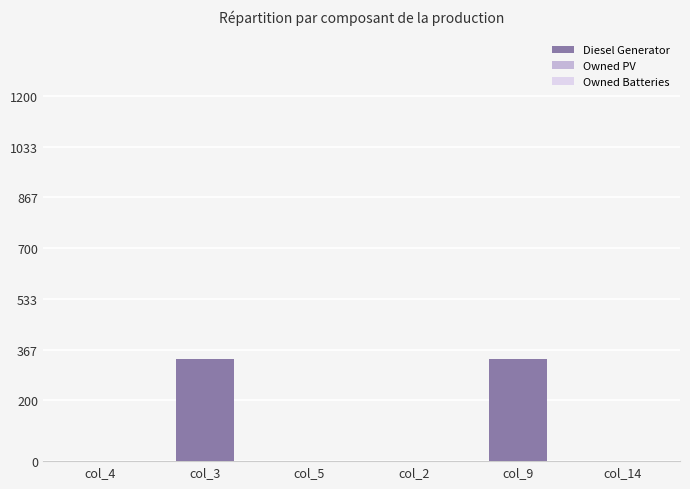

Is it true that the value at col_14 is 0?

True